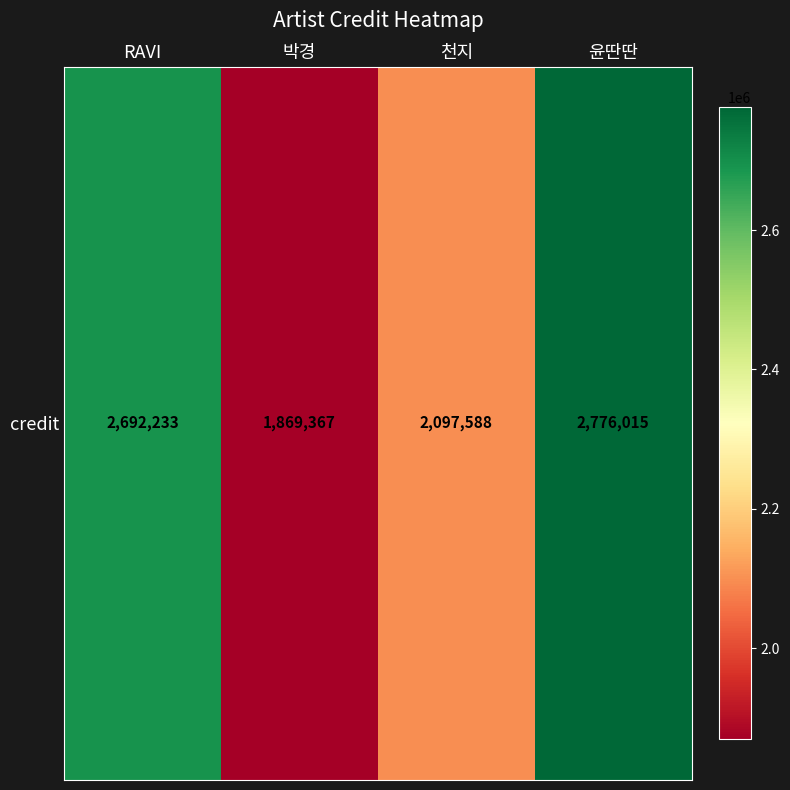

Approximately how many times larger is the value at 천지 compared to RAVI?

0.8